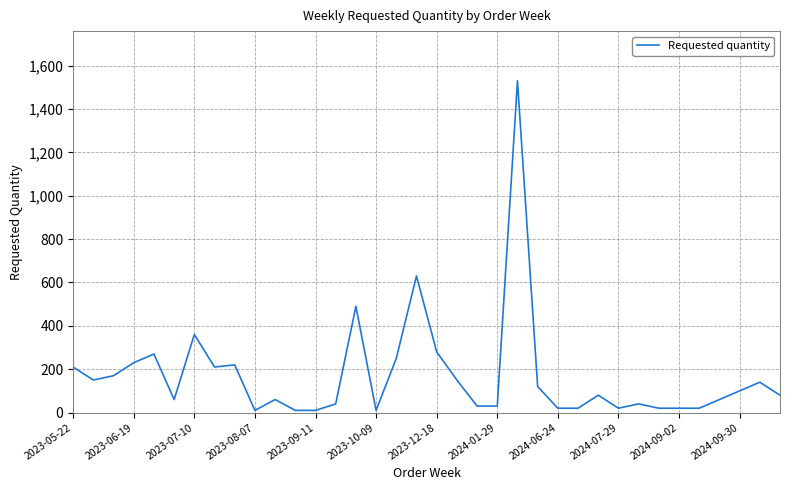

Reading right to left, what are all the values shown in this chart?

80	140	100	60	20	20	20	40	20	80	20	20	120	1530	30	30	150	280	630	250	10	490	40	10	10	60	10	220	210	360	60	270	230	170	150	210